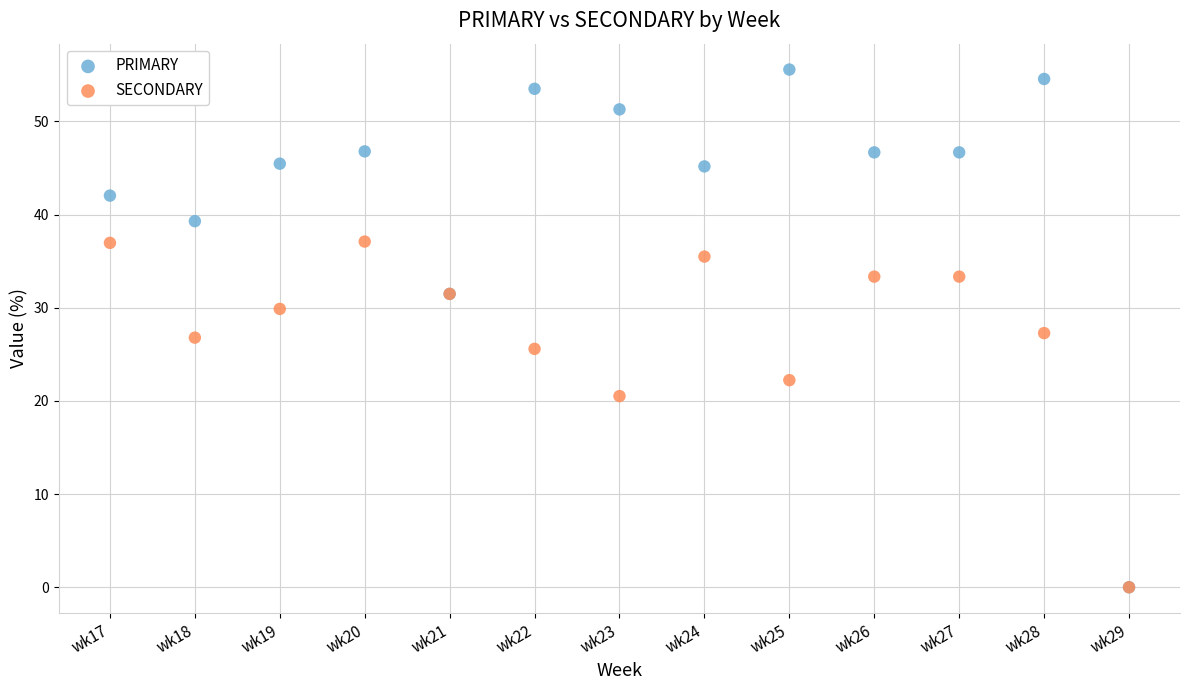

Which series has the largest Y range (max minus min)?

PRIMARY